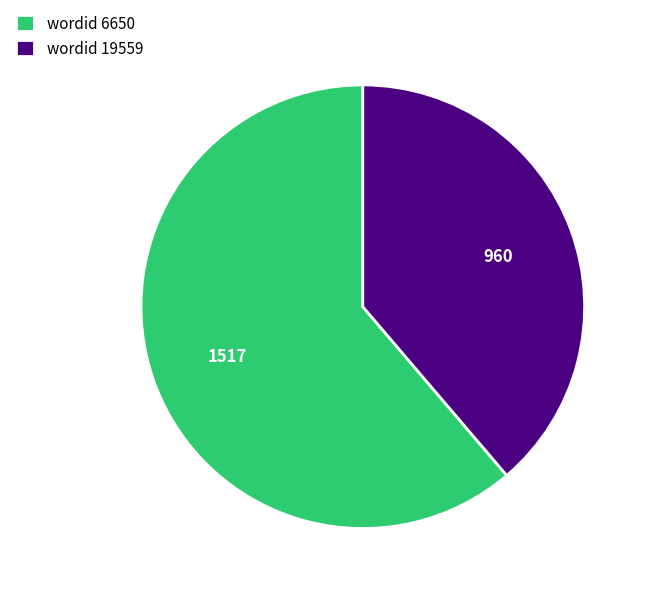

Rank the categories by value from highest to lowest.

wordid 6650, wordid 19559